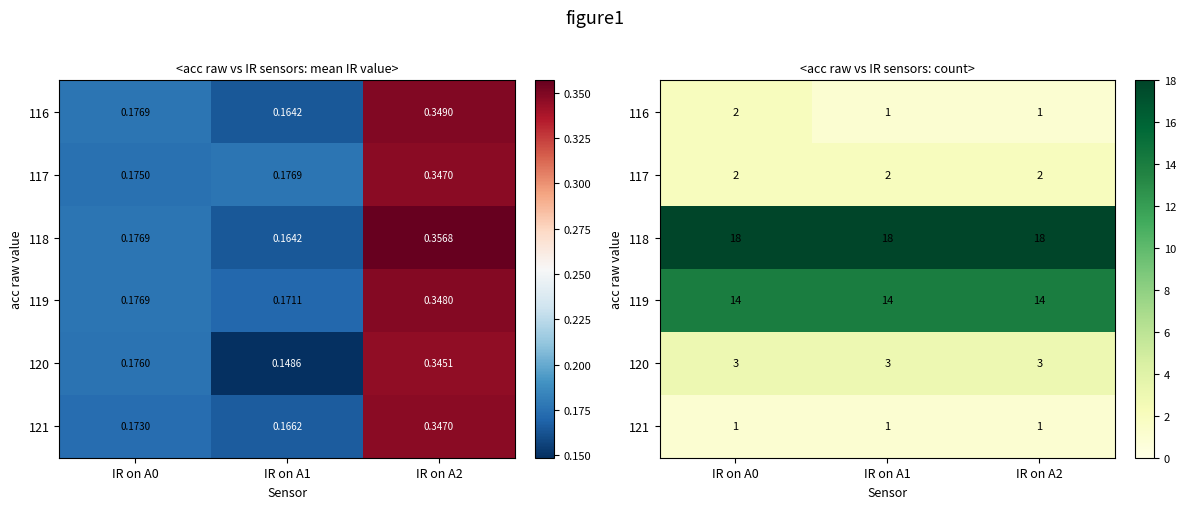

Which series has the largest total across all categories?

118